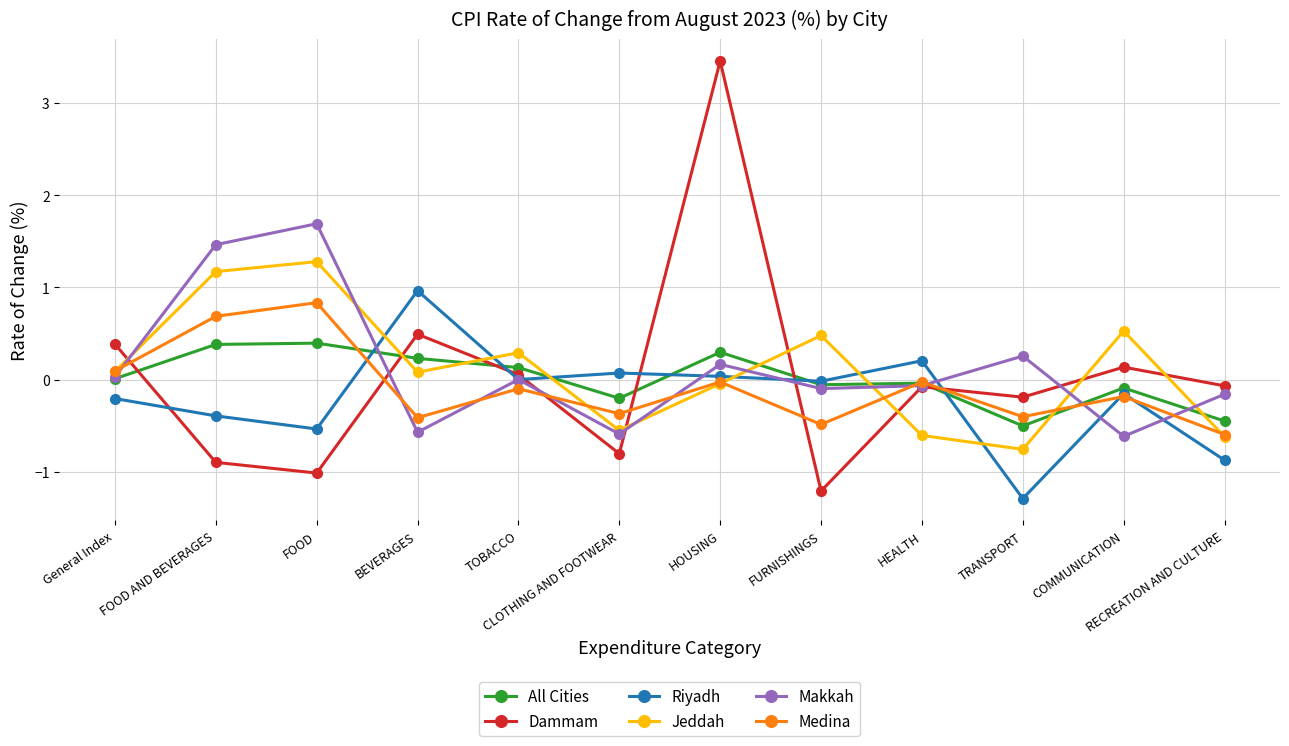

True or false: Jeddah and Dammam intersect in this chart.

True